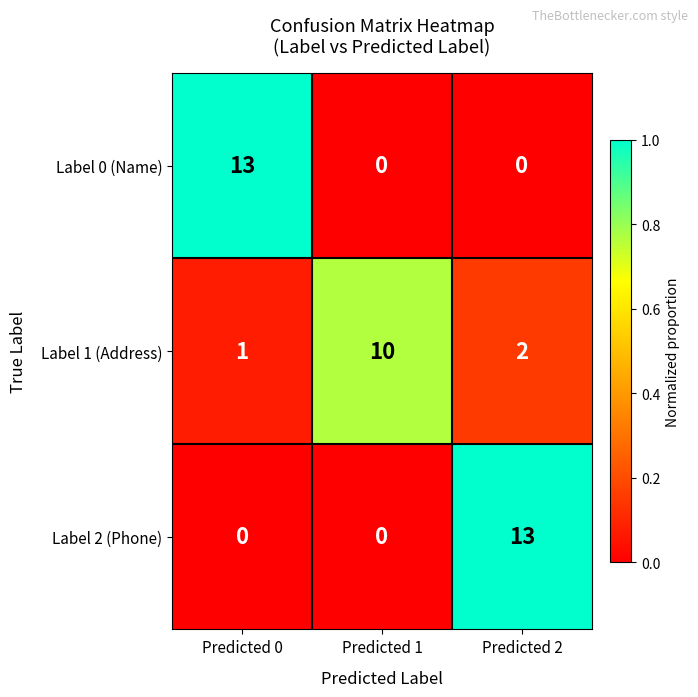

At how many categories does at least one series exceed 0?

3